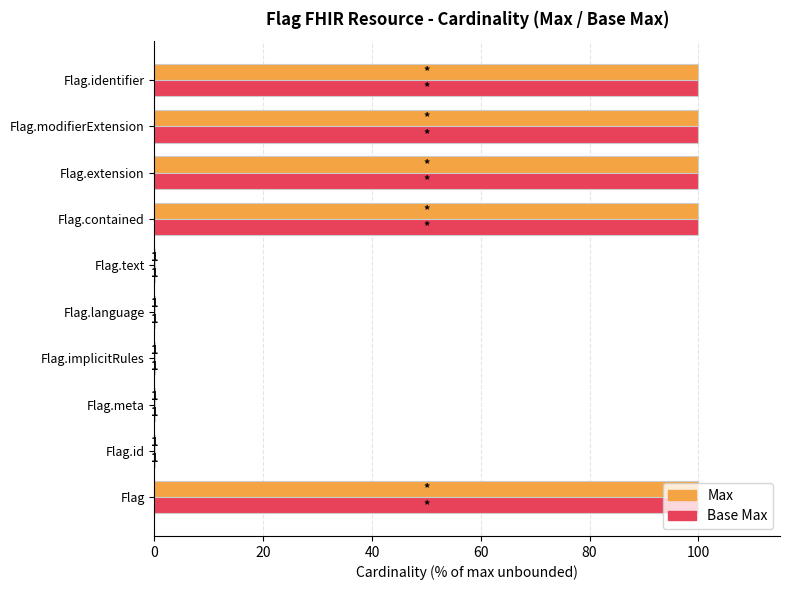

What are all the series names shown in the legend?

Max, Base Max